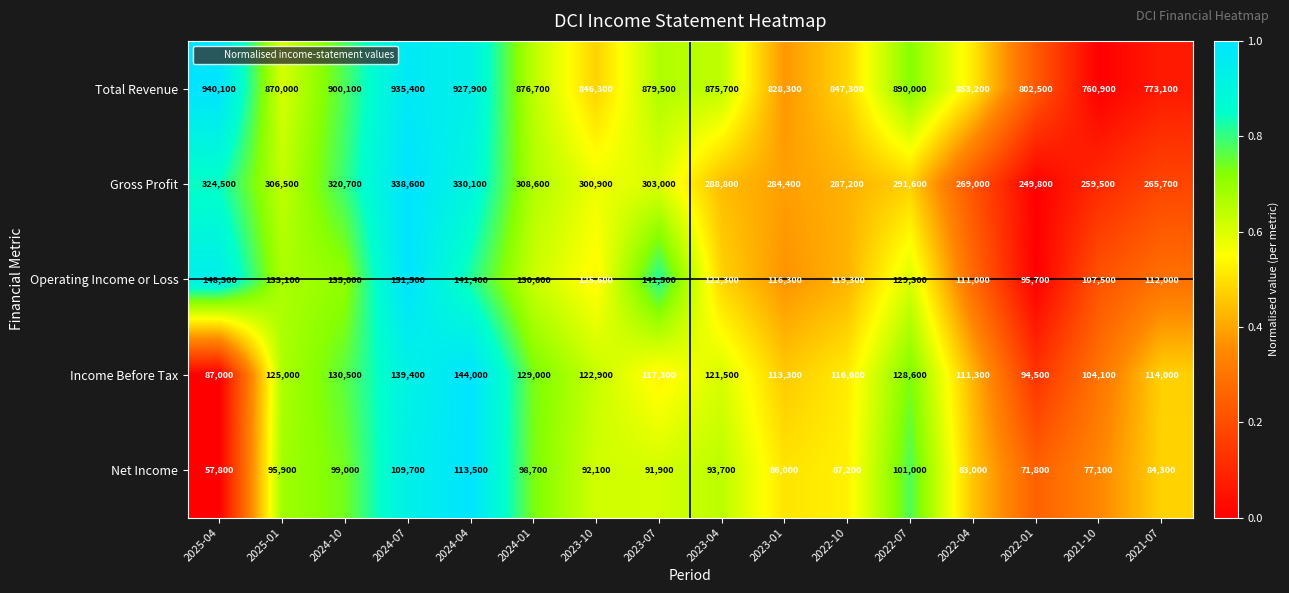

What is the average value of the Operating Income or Loss series?

126275